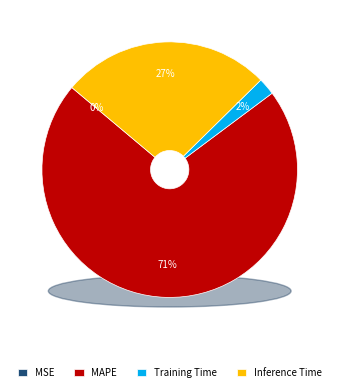

Does any single category account for the majority?

Yes